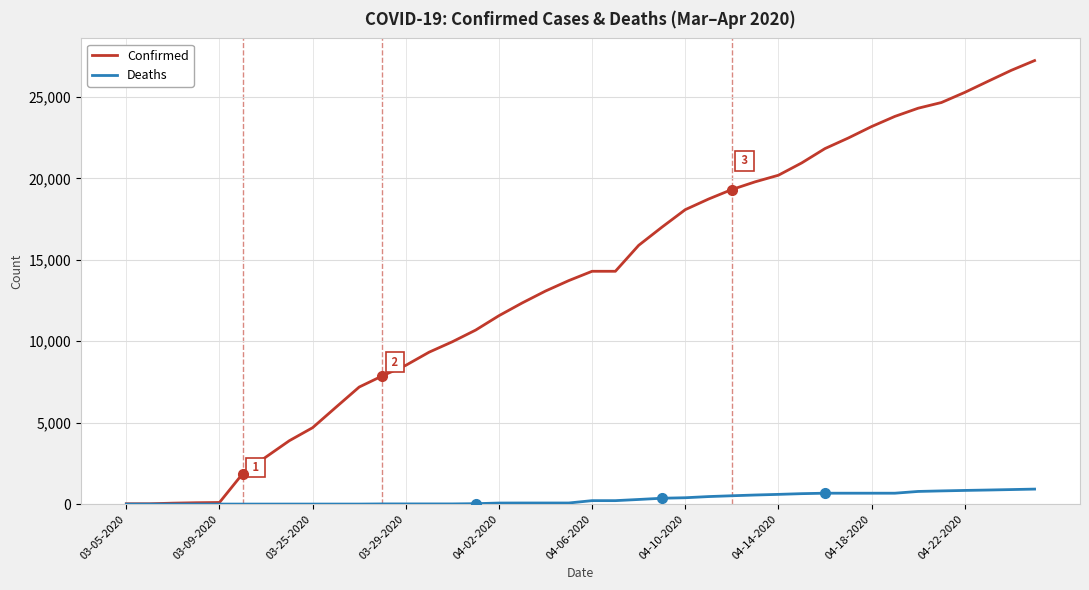

Which series has the largest total across all categories?

Confirmed